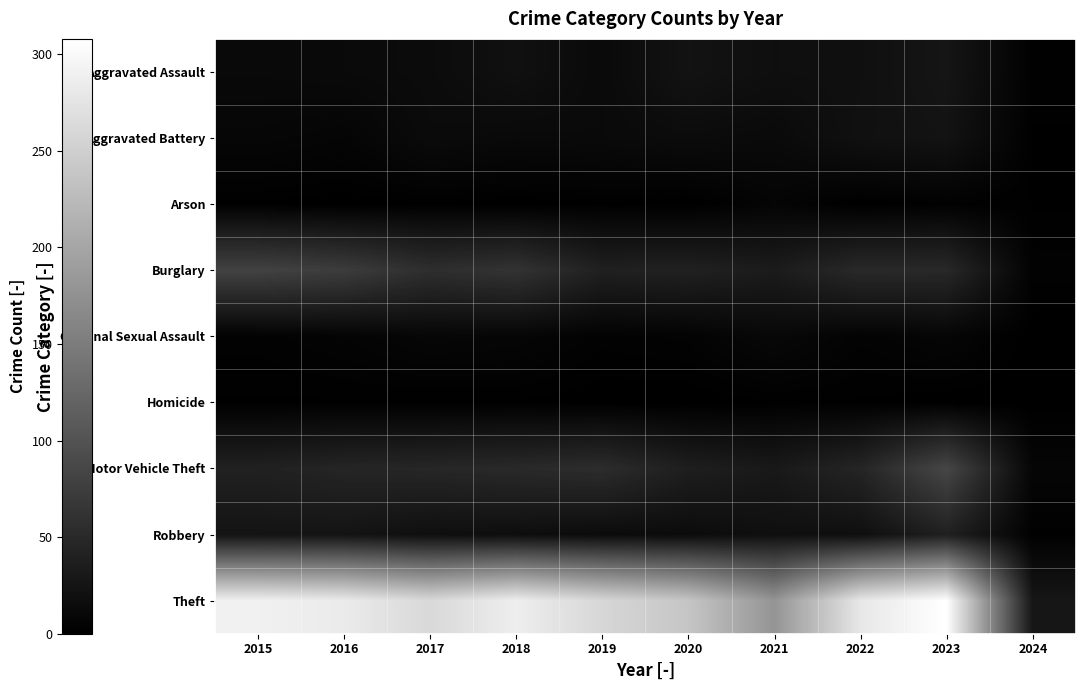

Reading left to right, transcribe all the data shown in this chart.

Aggravated Assault: 2015=11	2016=12	2017=14	2018=20	2019=12	2020=23	2021=18	2022=19	2023=26	2024=2
Aggravated Battery: 2015=8	2016=6	2017=13	2018=11	2019=12	2020=14	2021=12	2022=20	2023=23	2024=1
Arson: 2015=1	2016=0	2017=1	2018=0	2019=1	2020=0	2021=6	2022=0	2023=2	2024=1
Burglary: 2015=80	2016=73	2017=56	2018=62	2019=39	2020=40	2021=33	2022=50	2023=49	2024=3
Criminal Sexual Assault: 2015=3	2016=5	2017=8	2018=7	2019=3	2020=4	2021=10	2022=4	2023=7	2024=0
Homicide: 2015=1	2016=1	2017=1	2018=1	2019=0	2020=0	2021=1	2022=1	2023=0	2024=0
Motor Vehicle Theft: 2015=40	2016=45	2017=47	2018=50	2019=54	2020=37	2021=30	2022=45	2023=85	2024=7
Robbery: 2015=24	2016=24	2017=18	2018=17	2019=14	2020=14	2021=19	2022=18	2023=39	2024=2
Theft: 2015=290	2016=283	2017=261	2018=287	2019=259	2020=238	2021=179	2022=279	2023=308	2024=27